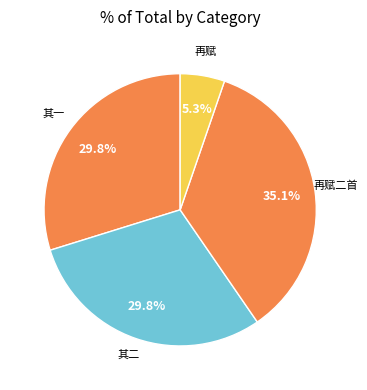

How many slices are in this pie chart?

4